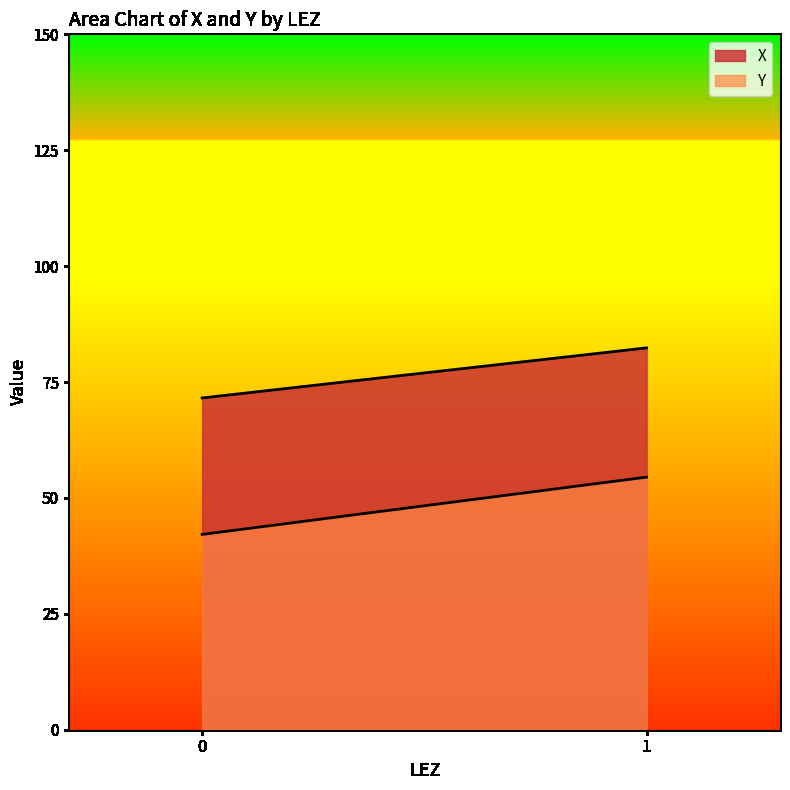

Where is Y nearest to the value 55?

1